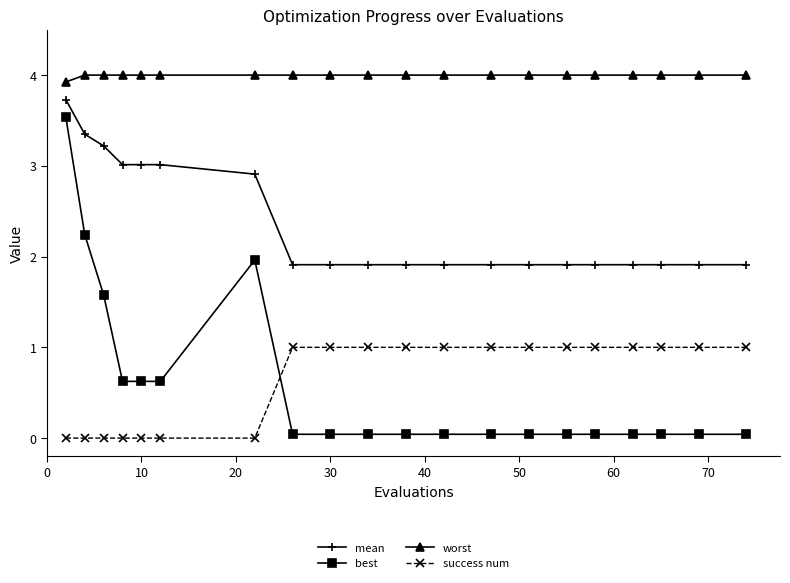

List the series in order of their peak value, highest first.

worst, mean, best, success num